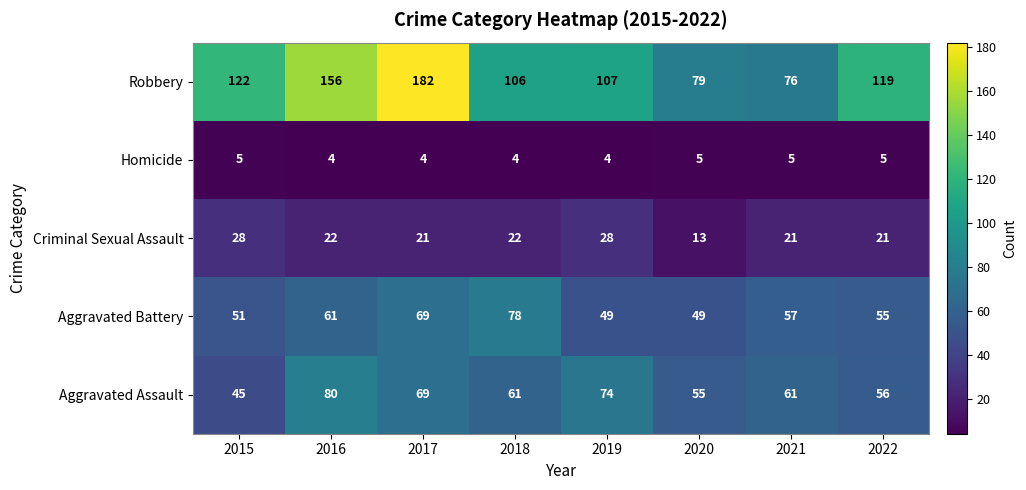

What is the difference between the maximum and minimum values in the Aggravated Battery series?

29